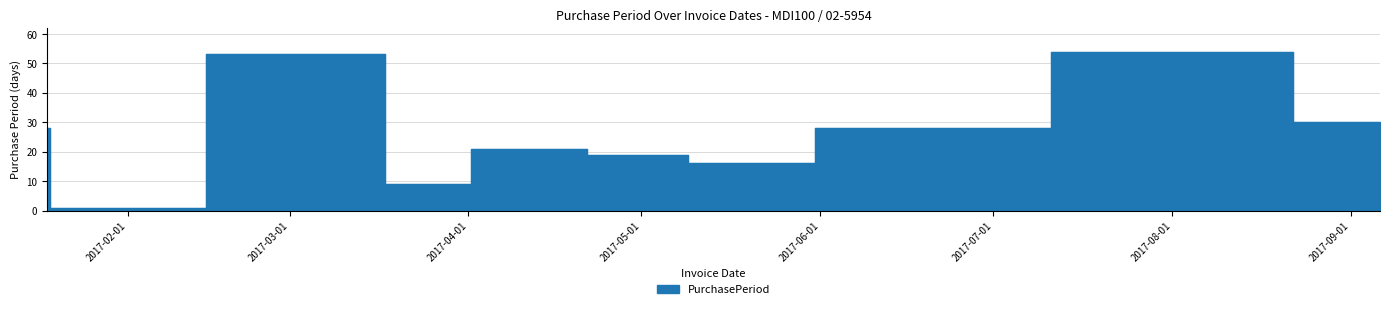

Rank the categories by value from lowest to highest.

2017-01-19, 2017-03-22, 2017-05-17, 2017-05-01, 2017-04-12, 2017-01-18, 2017-06-14, 2017-09-06, 2017-03-13, 2017-08-07